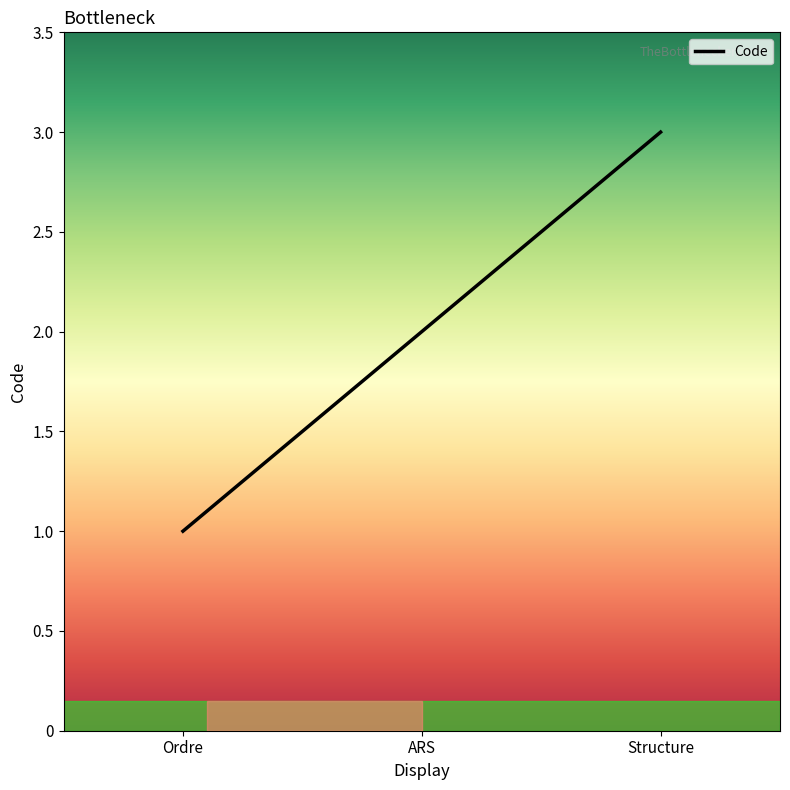

What is the sum of all values?

6